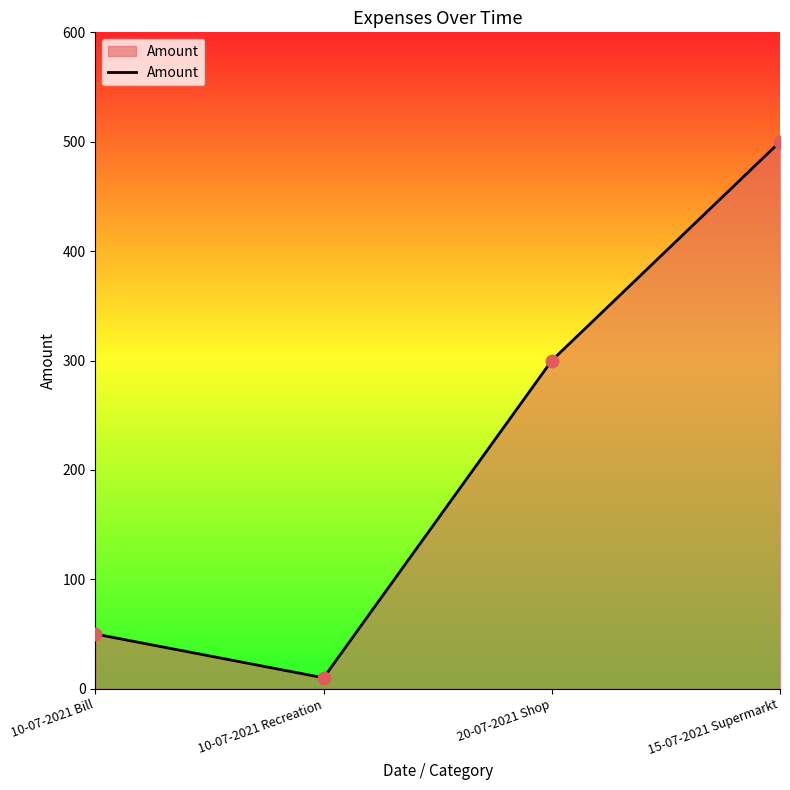

What is the change in value from 10-07-2021 Recreation to 15-07-2021 Supermarkt?

+490